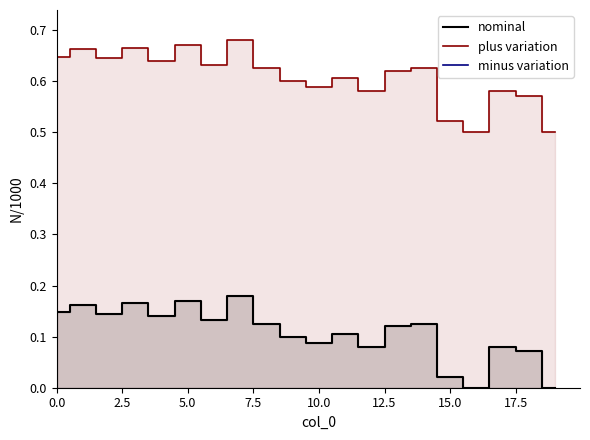

The nominal series shows 0.1 at 11. True or false?

True